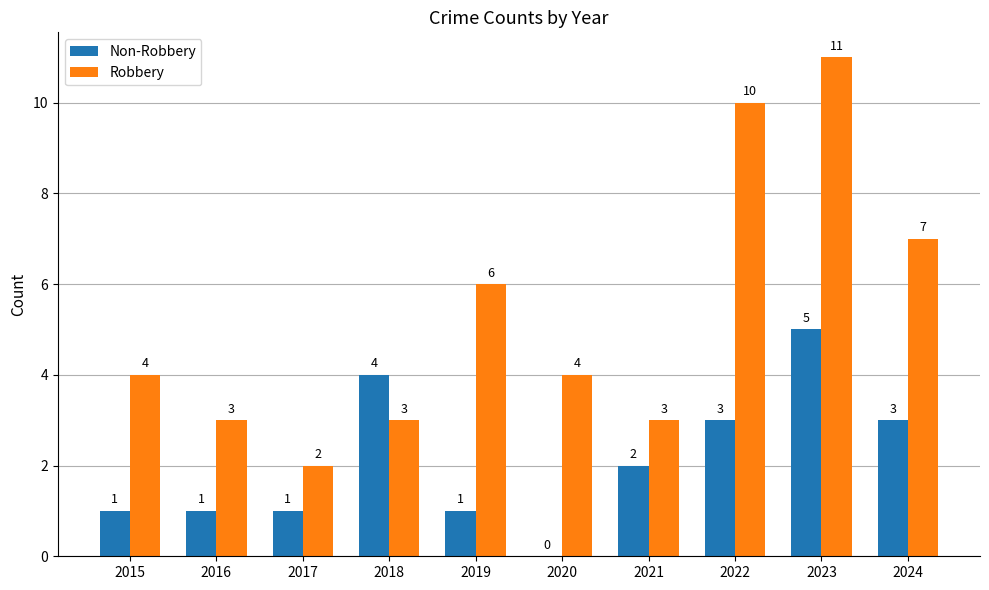

True or false: Robbery has a value of 4 at 2015.

True